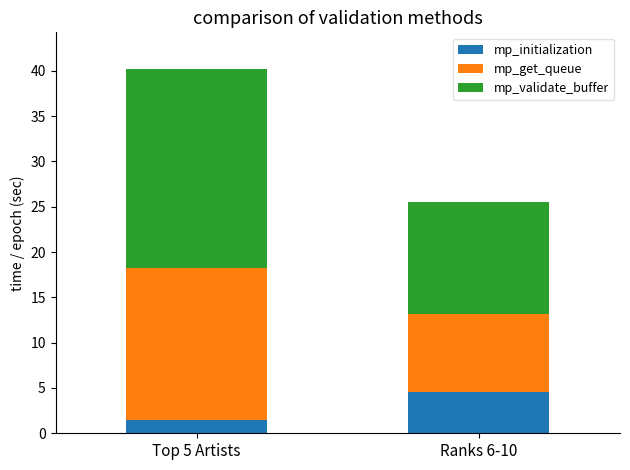

What is the lowest value of the mp_initialization series?

1.5